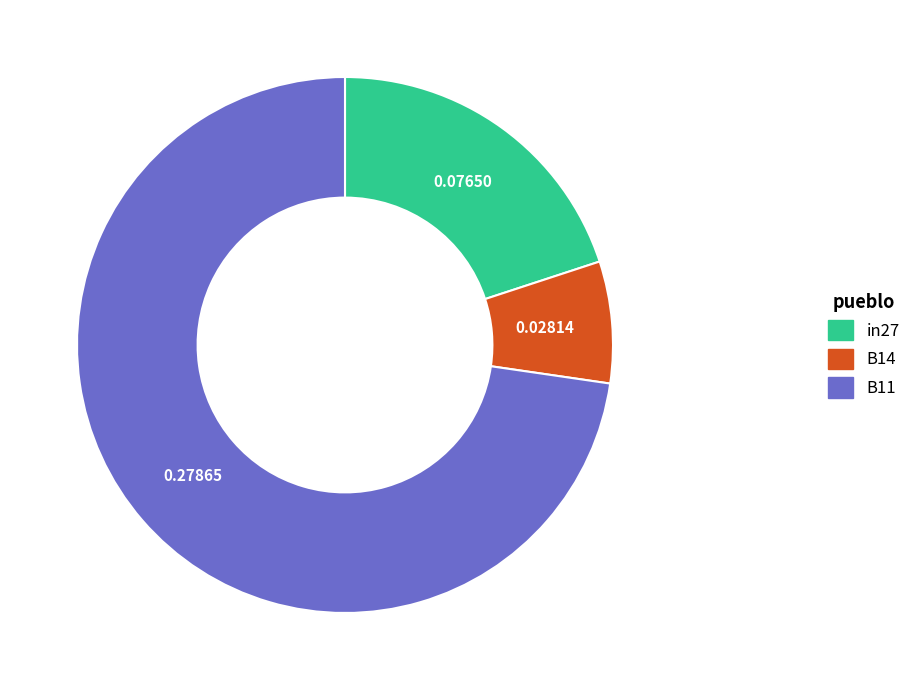

What is the majority slice?

B11